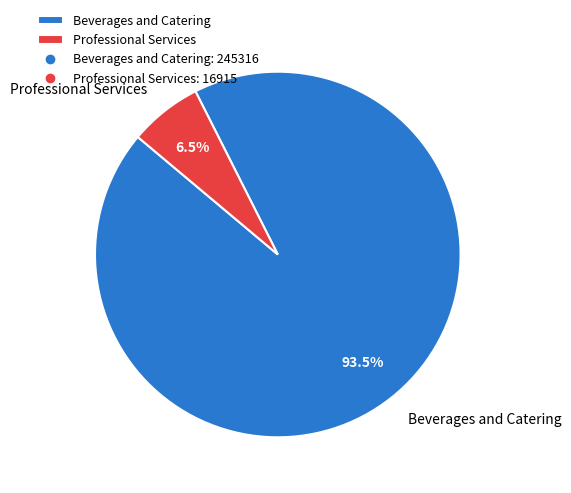

Which category has the smallest portion of the pie?

Professional Services